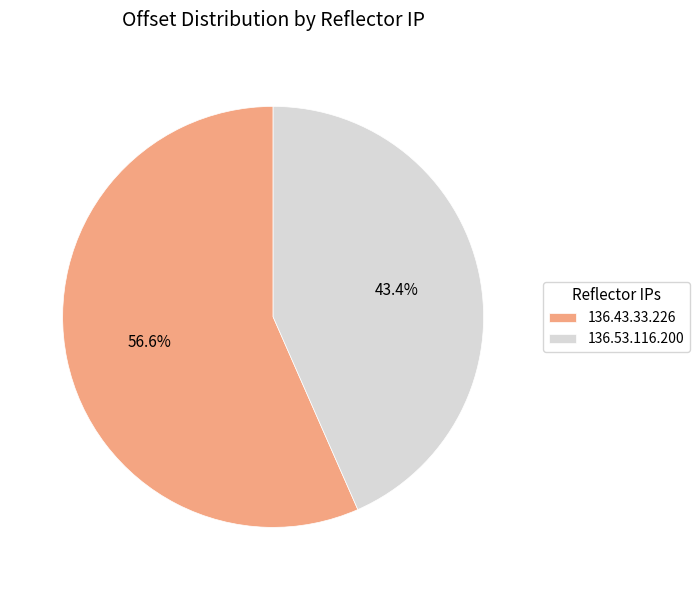

Which slice is the smallest?

136.53.116.200